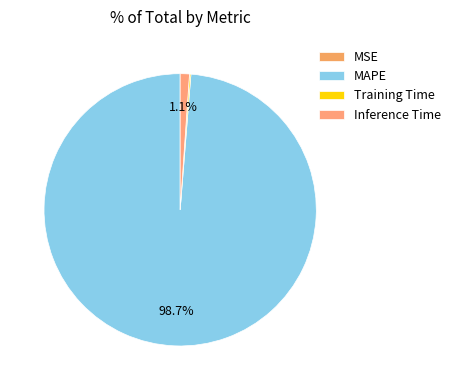

Which slice is the largest?

MAPE